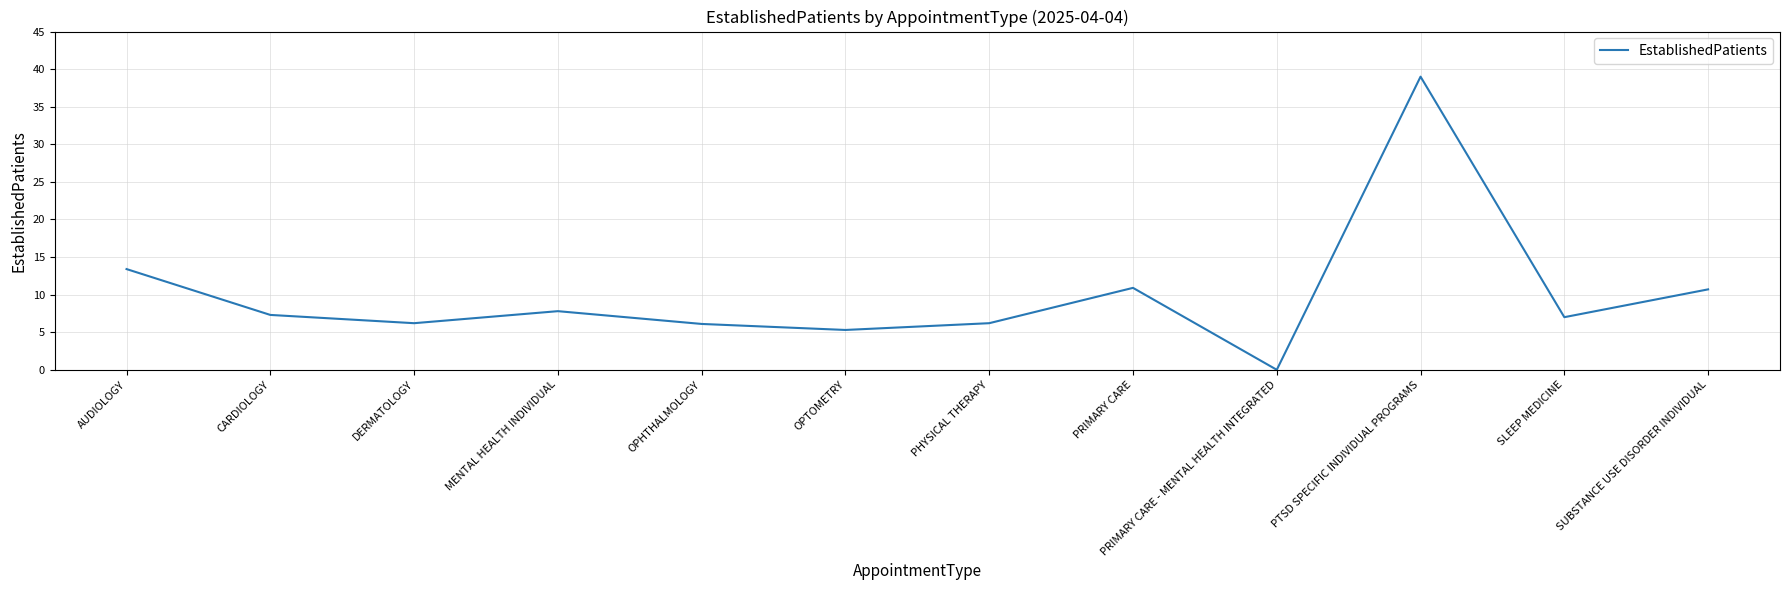

Read the value at SUBSTANCE USE DISORDER INDIVIDUAL.

10.7